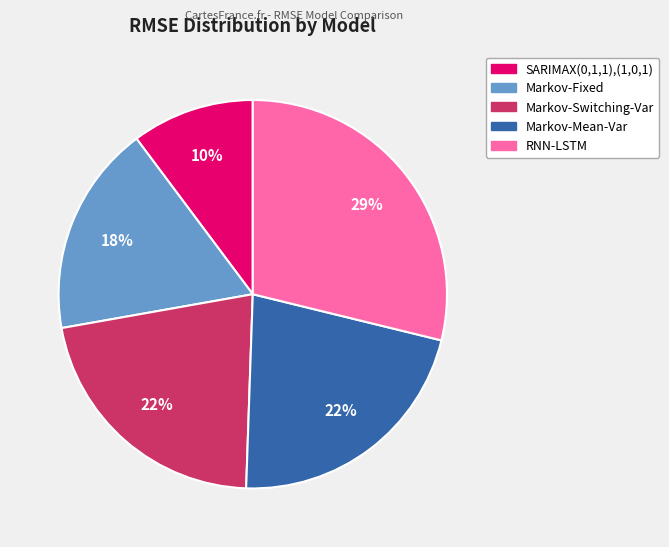

How many slices are in this pie chart?

5